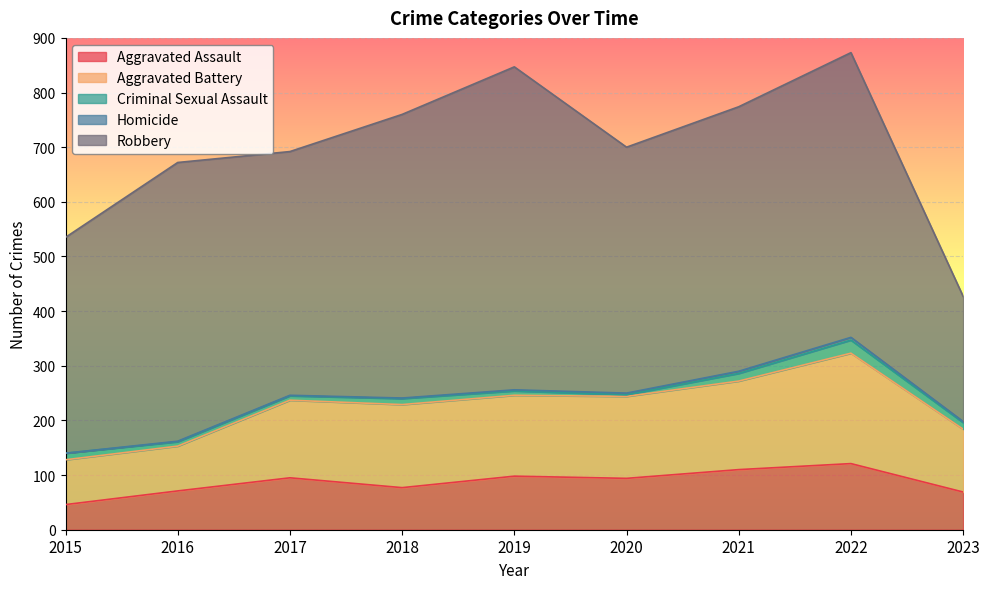

At which label is Homicide closest to 2?

2019